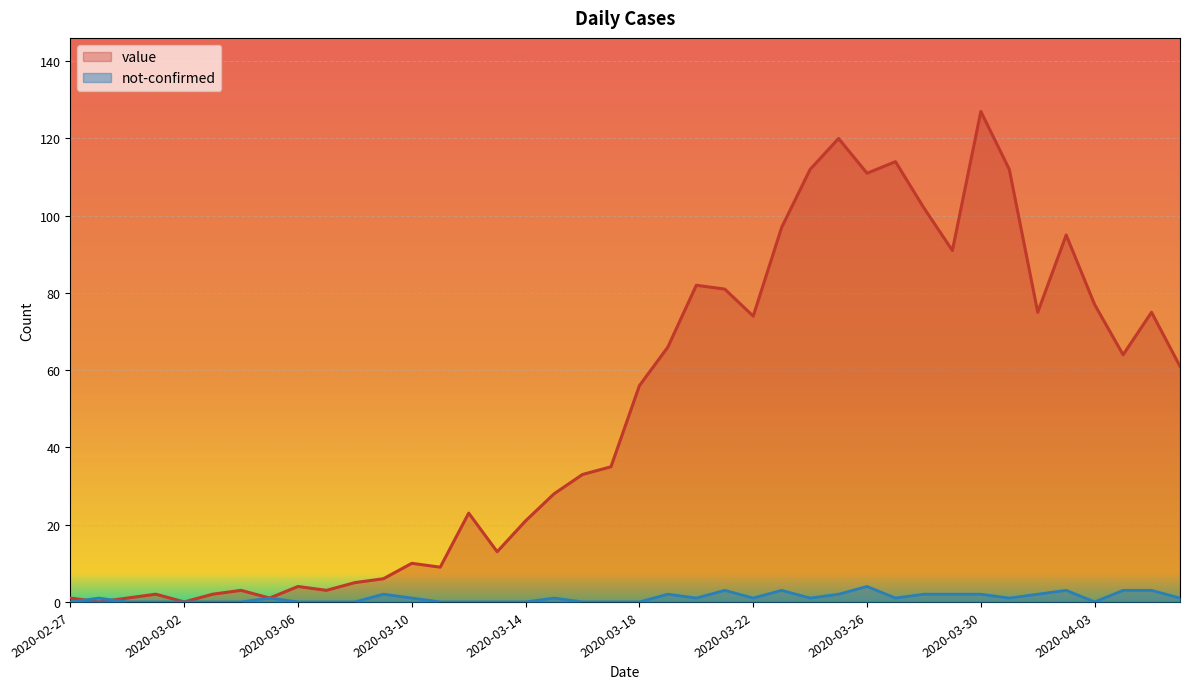

Which series has the widest spread of values?

value